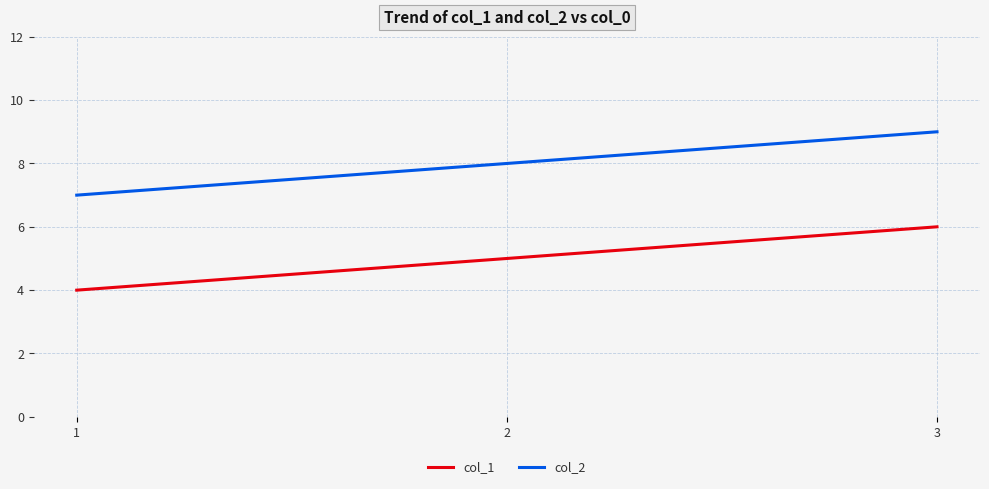

How many values in the col_1 series are below 5?

1